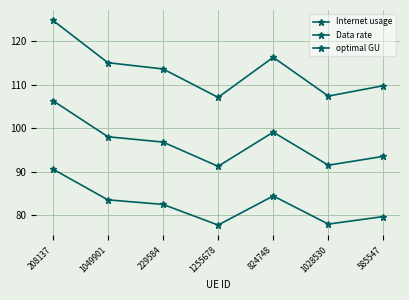

Which series changed the most between 1049901 and 1028530?

Internet usage